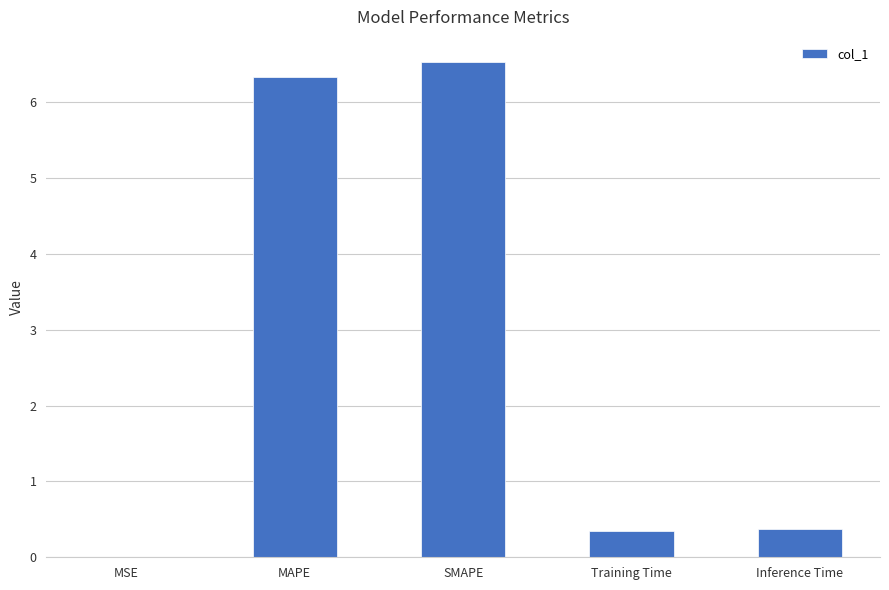

Which category has the highest value across all series?

SMAPE